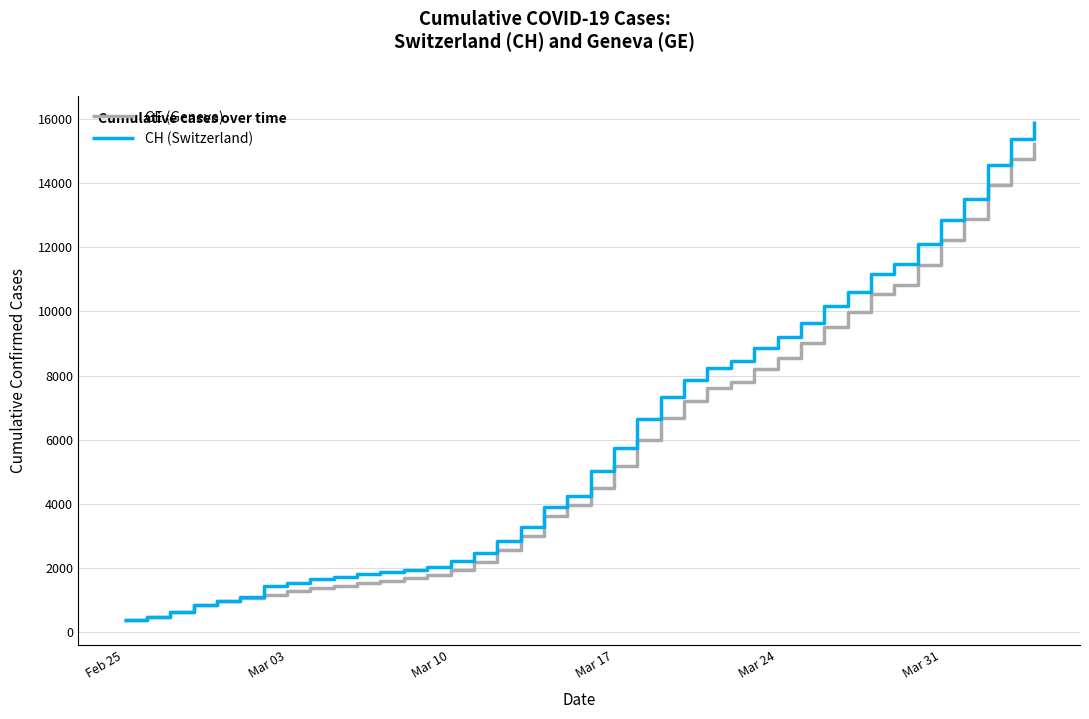

Which series has the largest range (max minus min)?

CH (Switzerland)